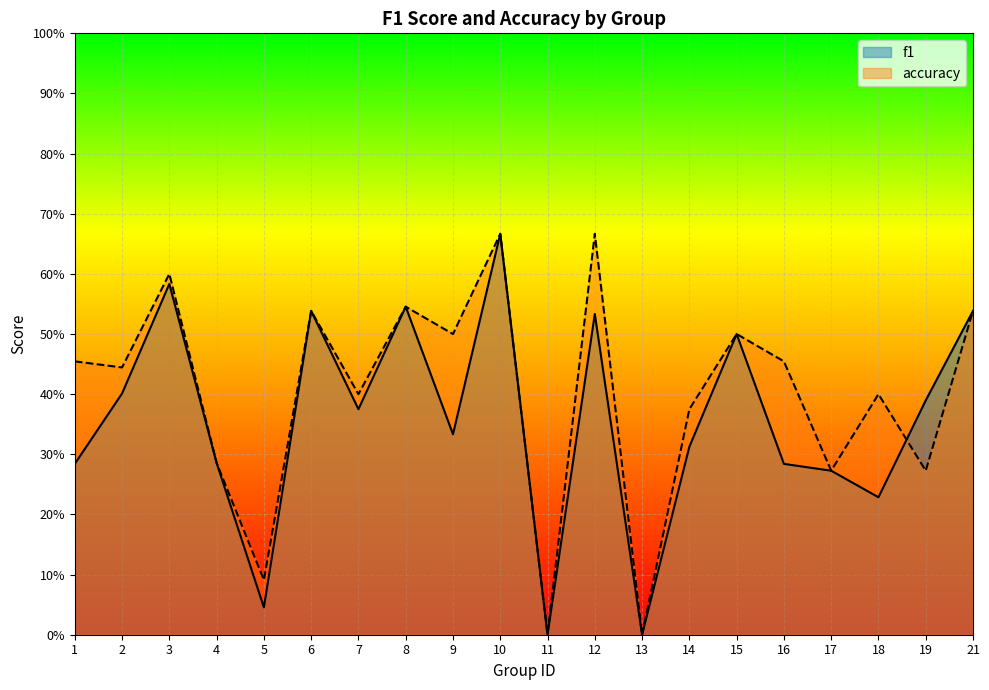

Count the number of data series in this chart.

2